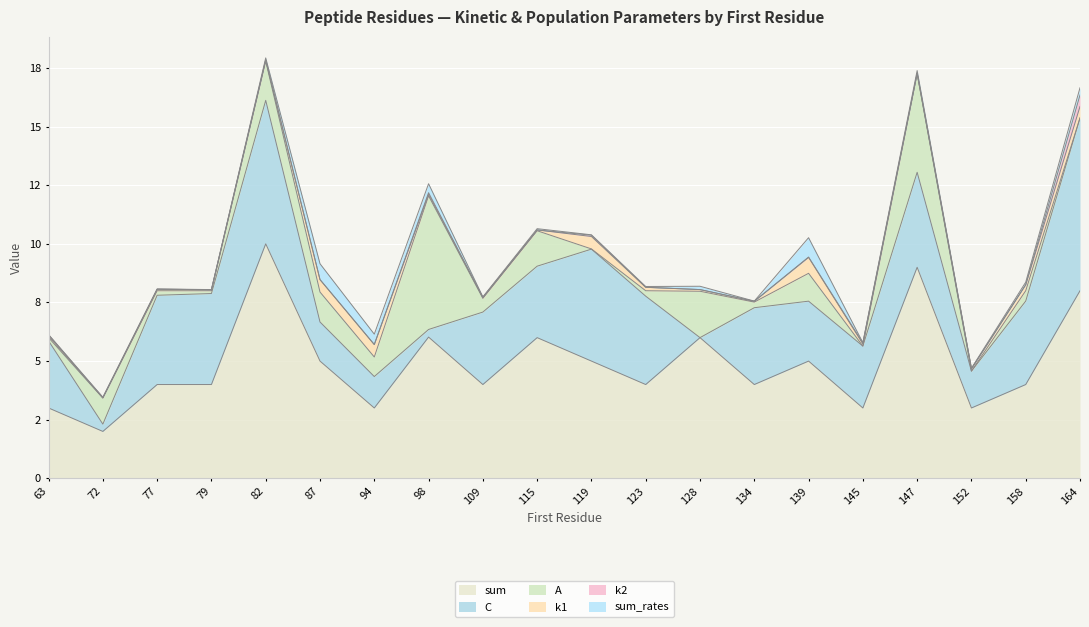

What are all the series names shown in the legend?

sum, C, A, k1, k2, sum_rates